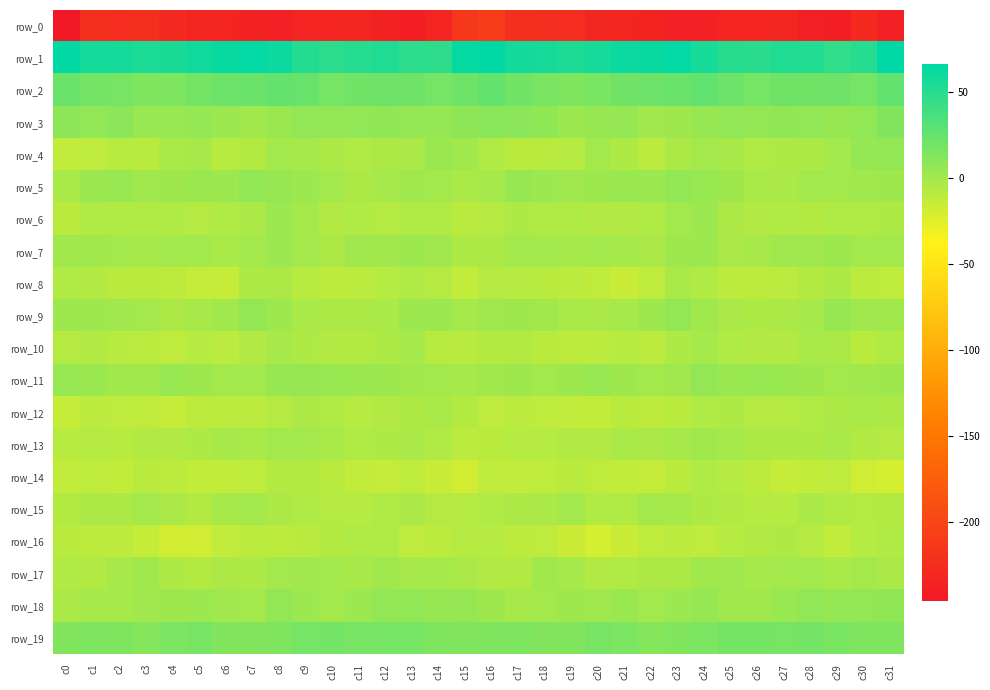

True or false: row_19 has a value of 15.7 at c24.

True